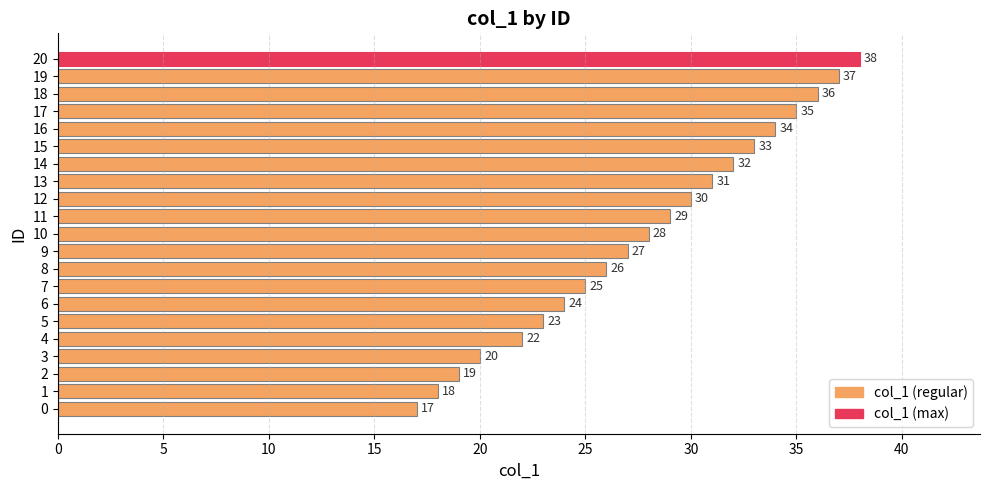

What is the average value?

28